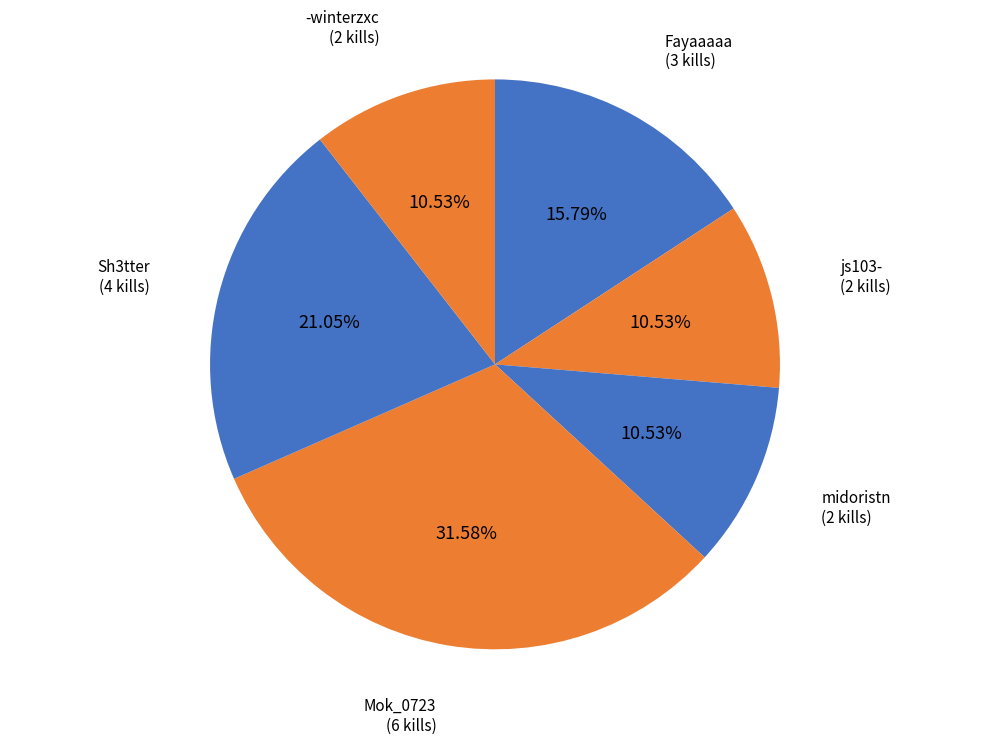

How many slices are in this pie chart?

6